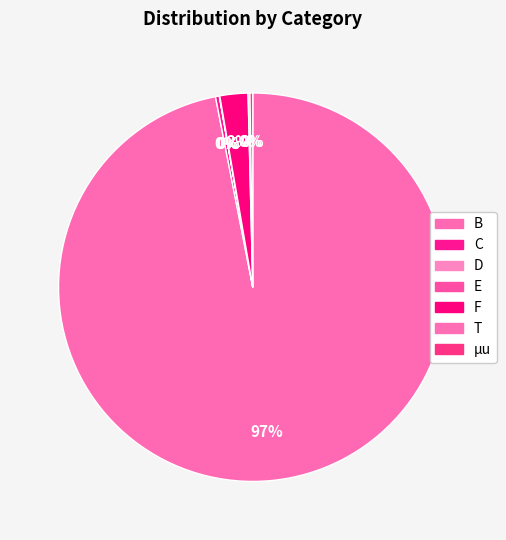

How many segments does this pie chart have?

7